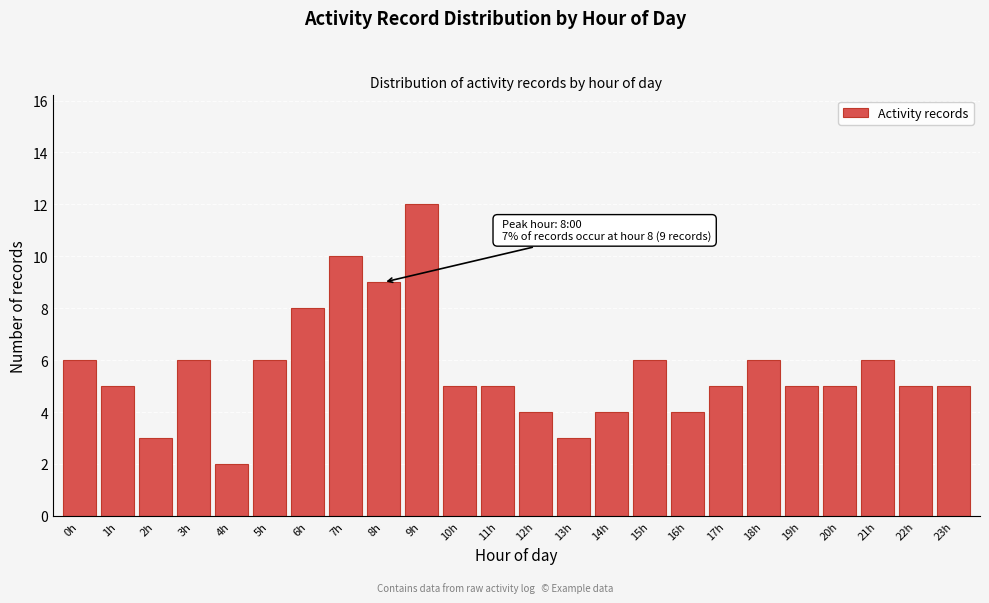

Reading left to right, extract all data points from this chart.

6	5	3	6	2	6	8	10	9	12	5	5	4	3	4	6	4	5	6	5	5	6	5	5